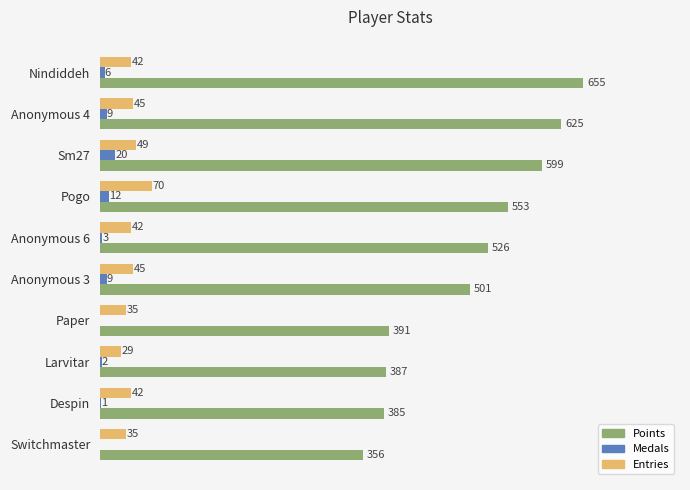

Which series changed the most between Anonymous 6 and Paper?

Points